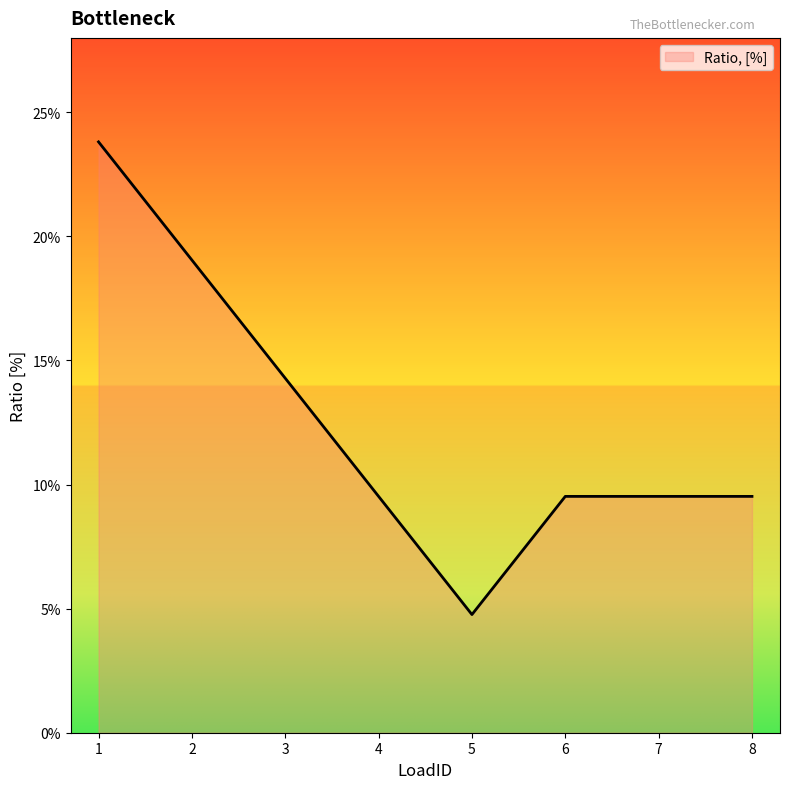

At which label is the value closest to 0?

5